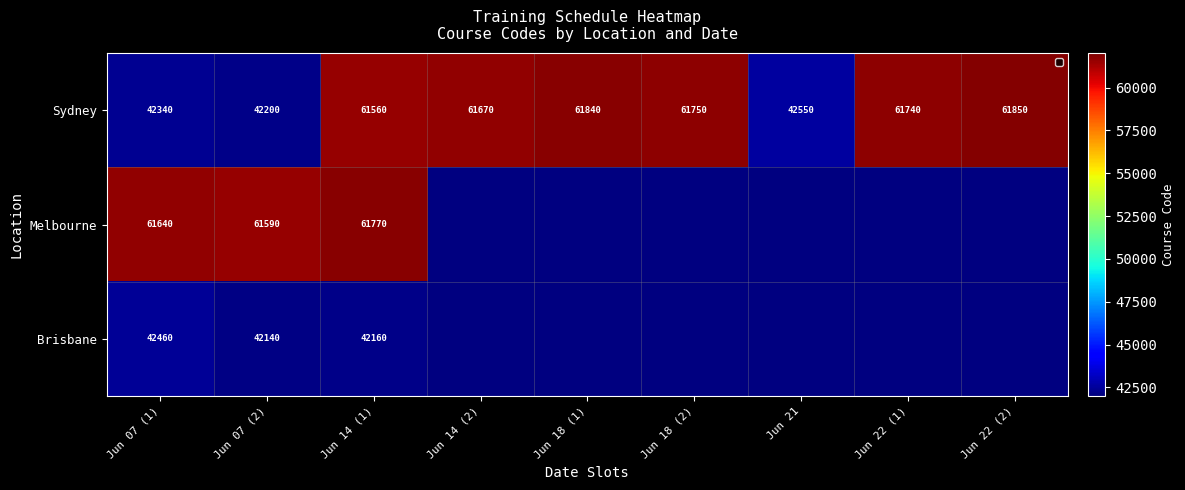

Which category has the lowest value in the Sydney series?

Jun 07 (2)